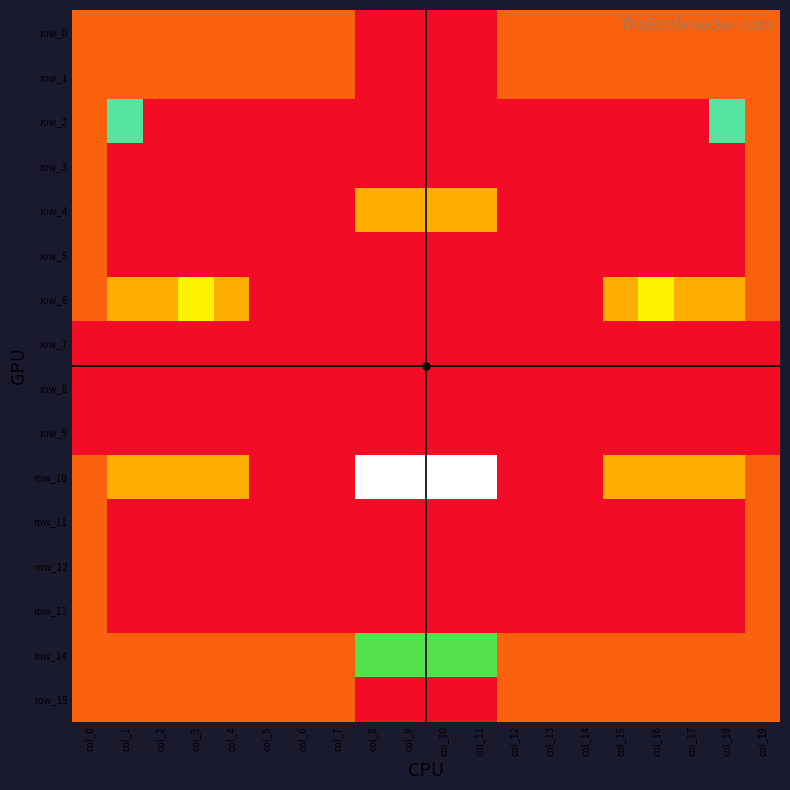

Reading left to right, transcribe all the data shown in this chart.

row_0: col_0=1	col_1=1	col_2=1	col_3=1	col_4=1	col_5=1	col_6=1	col_7=1	col_8=0	col_9=0	col_10=0	col_11=0	col_12=1	col_13=1	col_14=1	col_15=1	col_16=1	col_17=1	col_18=1	col_19=1
row_1: col_0=1	col_1=1	col_2=1	col_3=1	col_4=1	col_5=1	col_6=1	col_7=1	col_8=0	col_9=0	col_10=0	col_11=0	col_12=1	col_13=1	col_14=1	col_15=1	col_16=1	col_17=1	col_18=1	col_19=1
row_2: col_0=1	col_1=5	col_2=0	col_3=0	col_4=0	col_5=0	col_6=0	col_7=0	col_8=0	col_9=0	col_10=0	col_11=0	col_12=0	col_13=0	col_14=0	col_15=0	col_16=0	col_17=0	col_18=5	col_19=1
row_3: col_0=1	col_1=0	col_2=0	col_3=0	col_4=0	col_5=0	col_6=0	col_7=0	col_8=0	col_9=0	col_10=0	col_11=0	col_12=0	col_13=0	col_14=0	col_15=0	col_16=0	col_17=0	col_18=0	col_19=1
row_4: col_0=1	col_1=0	col_2=0	col_3=0	col_4=0	col_5=0	col_6=0	col_7=0	col_8=2	col_9=2	col_10=2	col_11=2	col_12=0	col_13=0	col_14=0	col_15=0	col_16=0	col_17=0	col_18=0	col_19=1
row_5: col_0=1	col_1=0	col_2=0	col_3=0	col_4=0	col_5=0	col_6=0	col_7=0	col_8=0	col_9=0	col_10=0	col_11=0	col_12=0	col_13=0	col_14=0	col_15=0	col_16=0	col_17=0	col_18=0	col_19=1
row_6: col_0=1	col_1=2	col_2=2	col_3=3	col_4=2	col_5=0	col_6=0	col_7=0	col_8=0	col_9=0	col_10=0	col_11=0	col_12=0	col_13=0	col_14=0	col_15=2	col_16=3	col_17=2	col_18=2	col_19=1
row_7: col_0=0	col_1=0	col_2=0	col_3=0	col_4=0	col_5=0	col_6=0	col_7=0	col_8=0	col_9=0	col_10=0	col_11=0	col_12=0	col_13=0	col_14=0	col_15=0	col_16=0	col_17=0	col_18=0	col_19=0
row_8: col_0=0	col_1=0	col_2=0	col_3=0	col_4=0	col_5=0	col_6=0	col_7=0	col_8=0	col_9=0	col_10=0	col_11=0	col_12=0	col_13=0	col_14=0	col_15=0	col_16=0	col_17=0	col_18=0	col_19=0
row_9: col_0=0	col_1=0	col_2=0	col_3=0	col_4=0	col_5=0	col_6=0	col_7=0	col_8=0	col_9=0	col_10=0	col_11=0	col_12=0	col_13=0	col_14=0	col_15=0	col_16=0	col_17=0	col_18=0	col_19=0
row_10: col_0=1	col_1=2	col_2=2	col_3=2	col_4=2	col_5=0	col_6=0	col_7=0	col_8=6	col_9=6	col_10=6	col_11=6	col_12=0	col_13=0	col_14=0	col_15=2	col_16=2	col_17=2	col_18=2	col_19=1
row_11: col_0=1	col_1=0	col_2=0	col_3=0	col_4=0	col_5=0	col_6=0	col_7=0	col_8=0	col_9=0	col_10=0	col_11=0	col_12=0	col_13=0	col_14=0	col_15=0	col_16=0	col_17=0	col_18=0	col_19=1
row_12: col_0=1	col_1=0	col_2=0	col_3=0	col_4=0	col_5=0	col_6=0	col_7=0	col_8=0	col_9=0	col_10=0	col_11=0	col_12=0	col_13=0	col_14=0	col_15=0	col_16=0	col_17=0	col_18=0	col_19=1
row_13: col_0=1	col_1=0	col_2=0	col_3=0	col_4=0	col_5=0	col_6=0	col_7=0	col_8=0	col_9=0	col_10=0	col_11=0	col_12=0	col_13=0	col_14=0	col_15=0	col_16=0	col_17=0	col_18=0	col_19=1
row_14: col_0=1	col_1=1	col_2=1	col_3=1	col_4=1	col_5=1	col_6=1	col_7=1	col_8=4	col_9=4	col_10=4	col_11=4	col_12=1	col_13=1	col_14=1	col_15=1	col_16=1	col_17=1	col_18=1	col_19=1
row_15: col_0=1	col_1=1	col_2=1	col_3=1	col_4=1	col_5=1	col_6=1	col_7=1	col_8=0	col_9=0	col_10=0	col_11=0	col_12=1	col_13=1	col_14=1	col_15=1	col_16=1	col_17=1	col_18=1	col_19=1